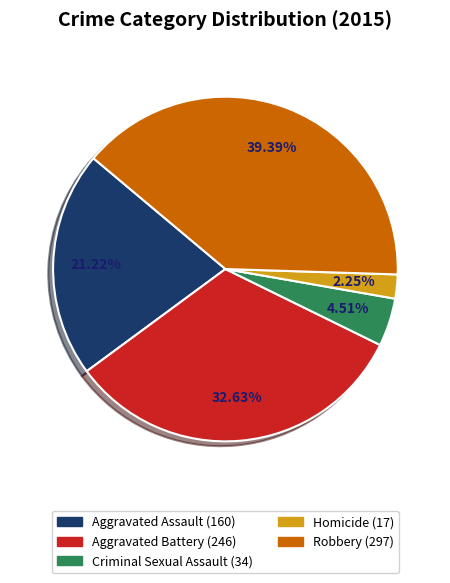

How many segments does this pie chart have?

5